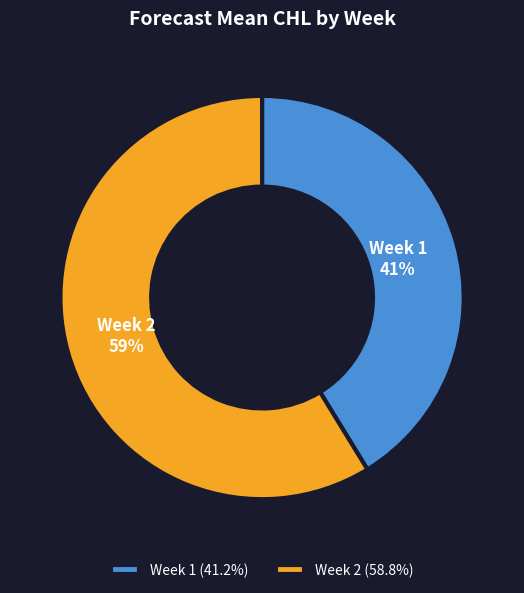

The Week 2 slice represents 59% of the pie. True or false?

True